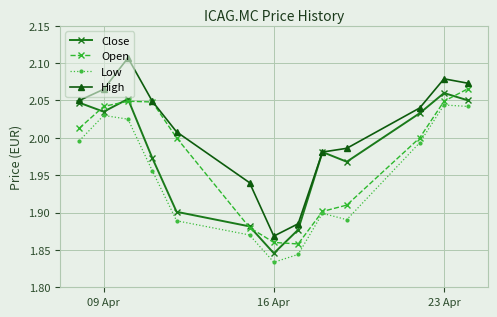

How many interior local valleys does the Open series have?

1